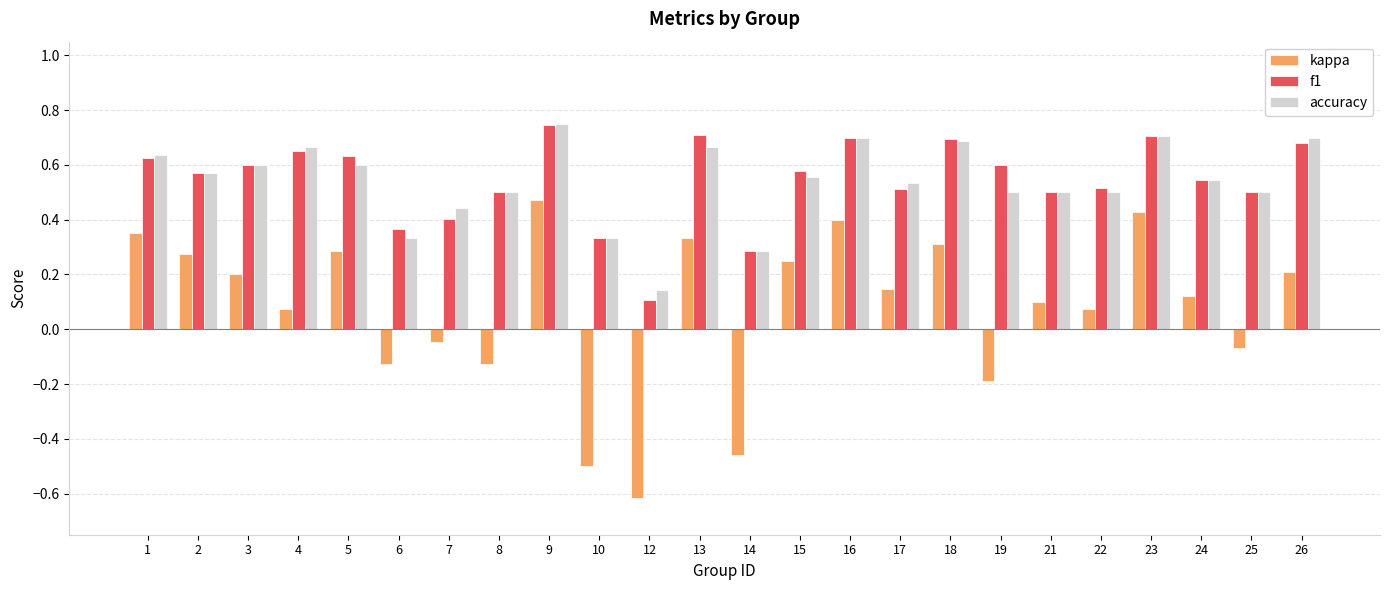

Which series changed the most between 5 and 22?

kappa